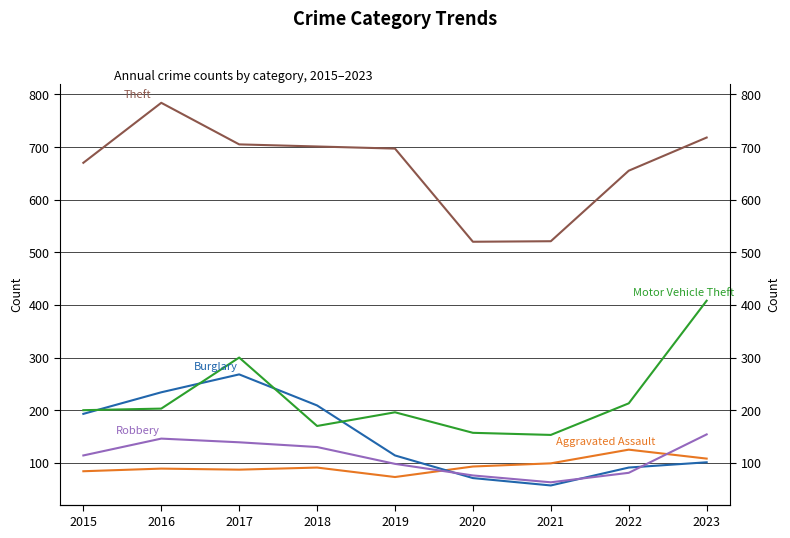

Does the chart have visible grid lines?

Yes